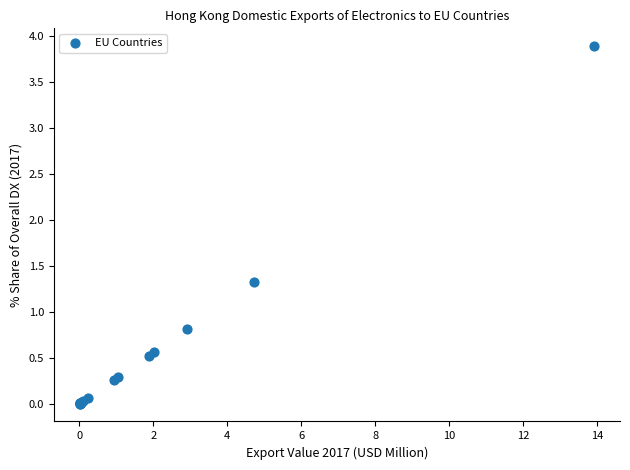

What Y value in the scatter plot is closest to 1?

0.8